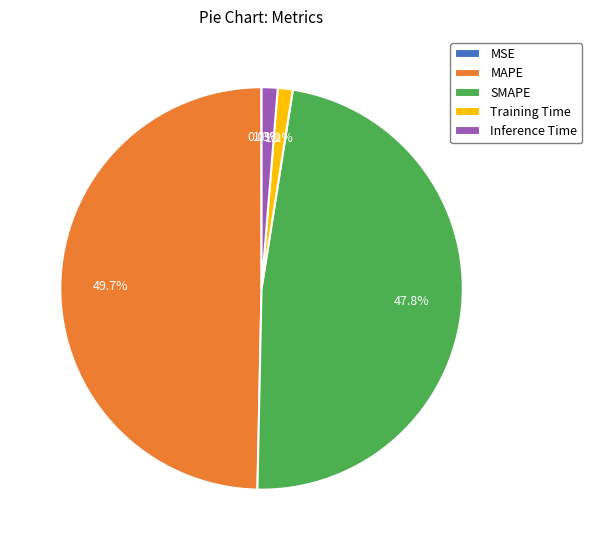

What percentage do Inference Time and MAPE together represent?

51.0%